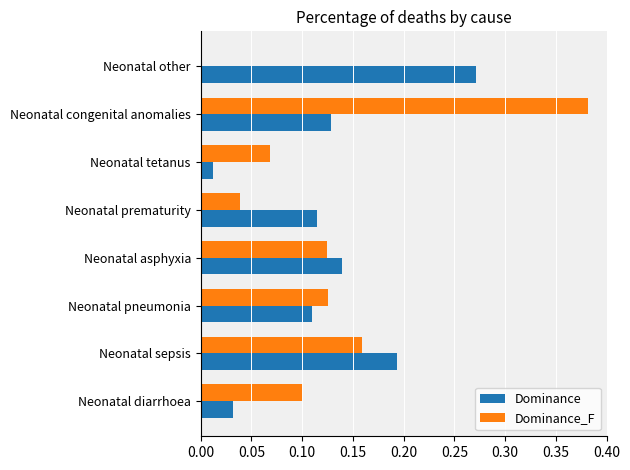

At which category is the sum across all series the highest?

Neonatal congenital anomalies